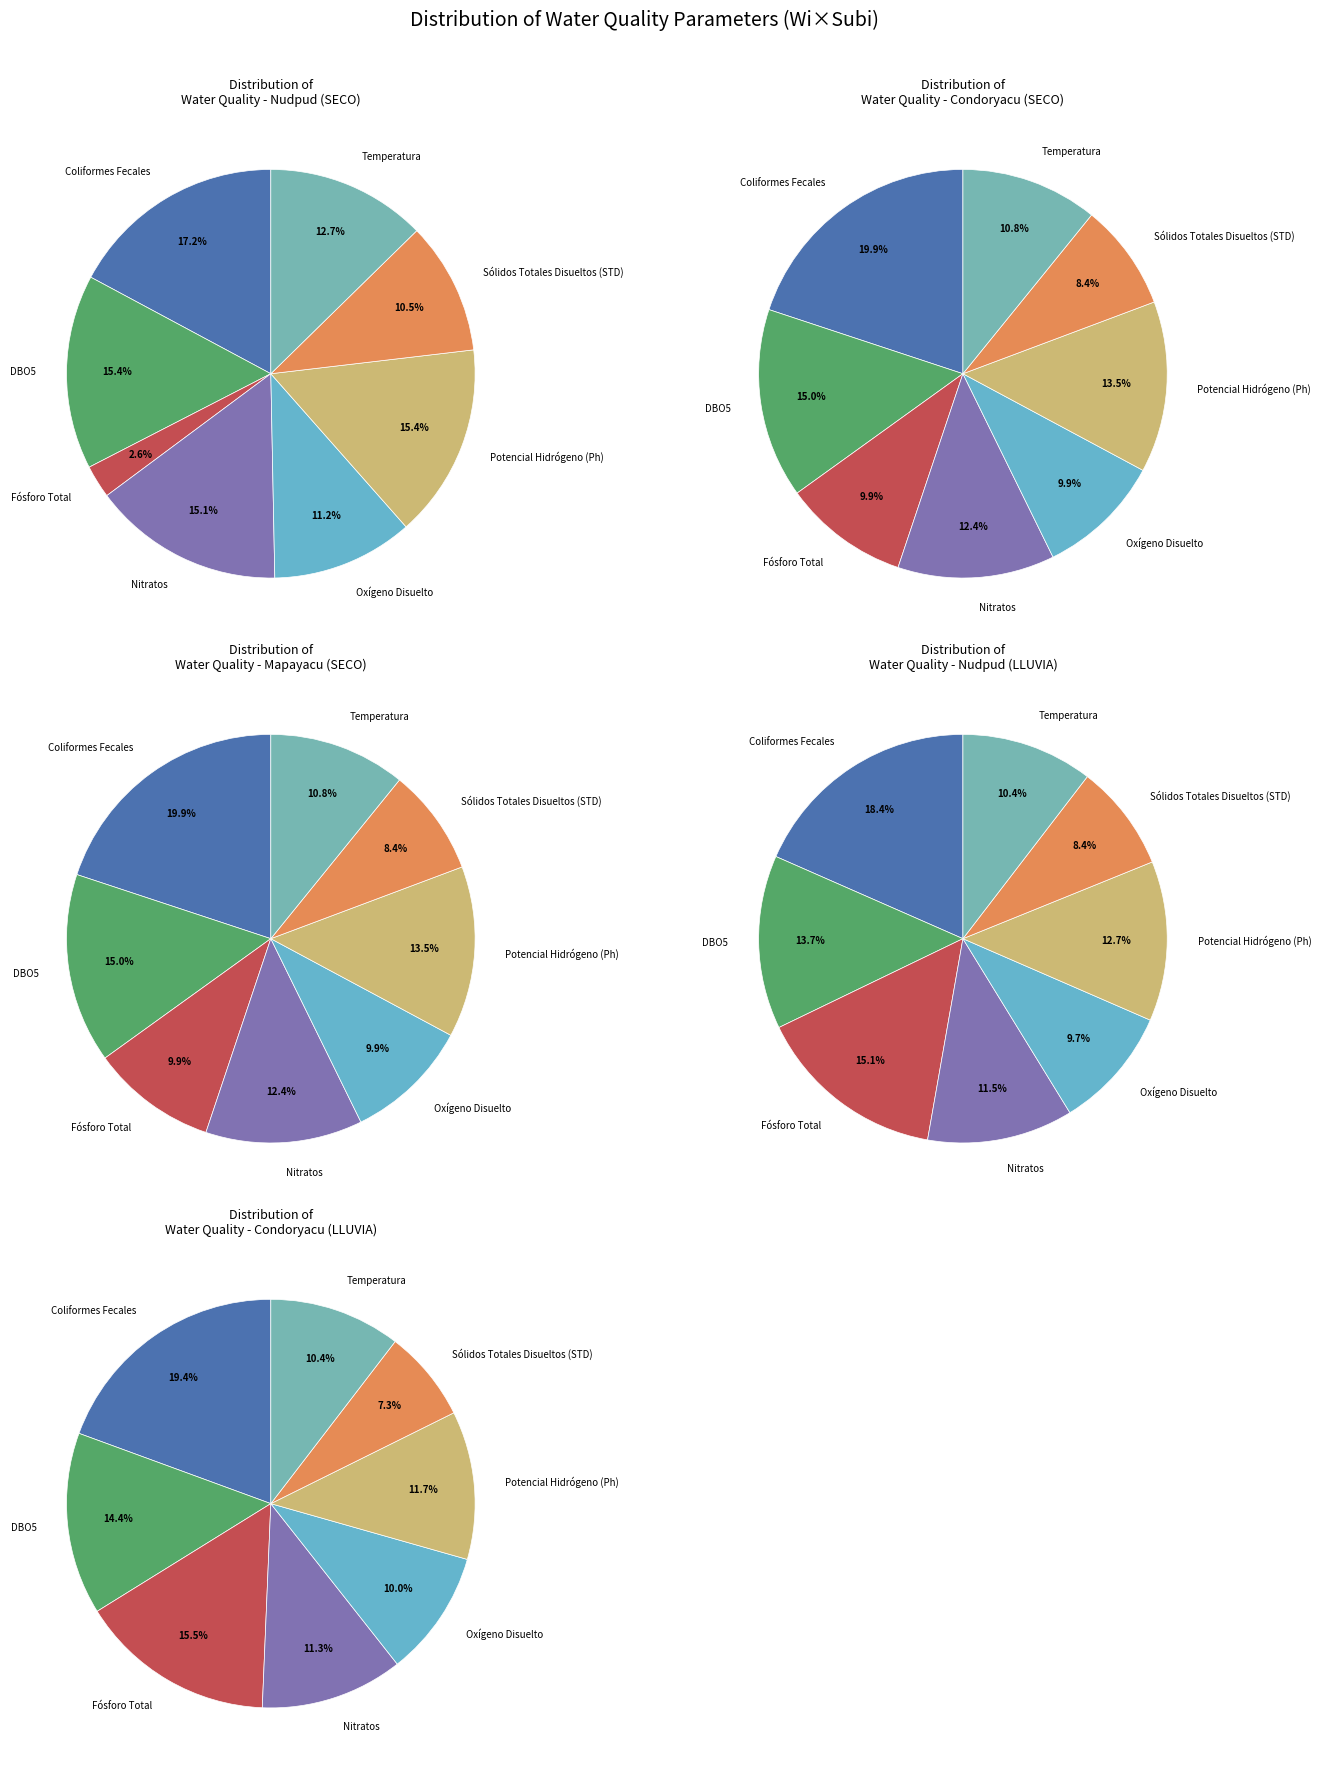

To the nearest percent, what percentage of the pie is Sólidos Totales Disueltos (STD)?

10%